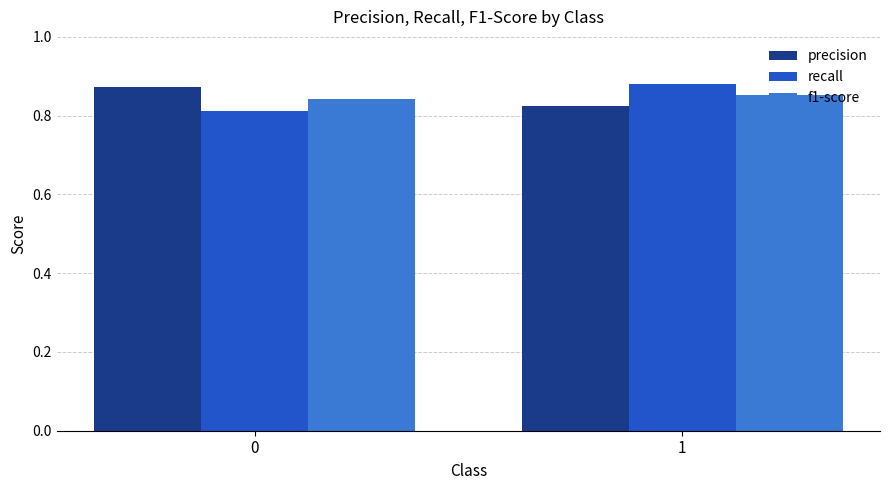

List the labels in order of recall value, smallest first.

0, 1